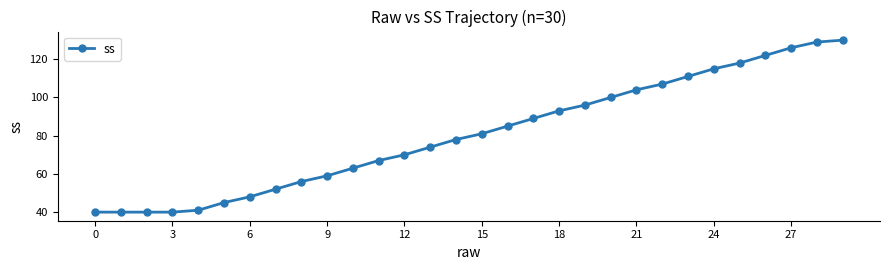

What is the greatest value displayed?

130